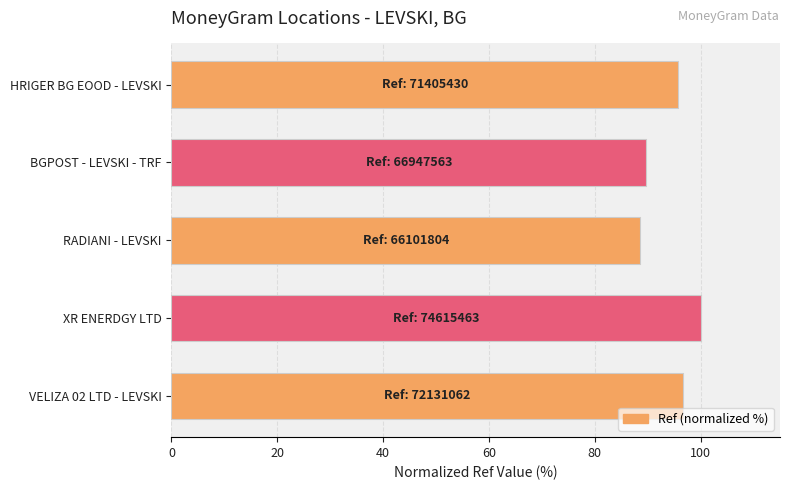

Is it true that the value at XR ENERDGY LTD is 100.0?

True